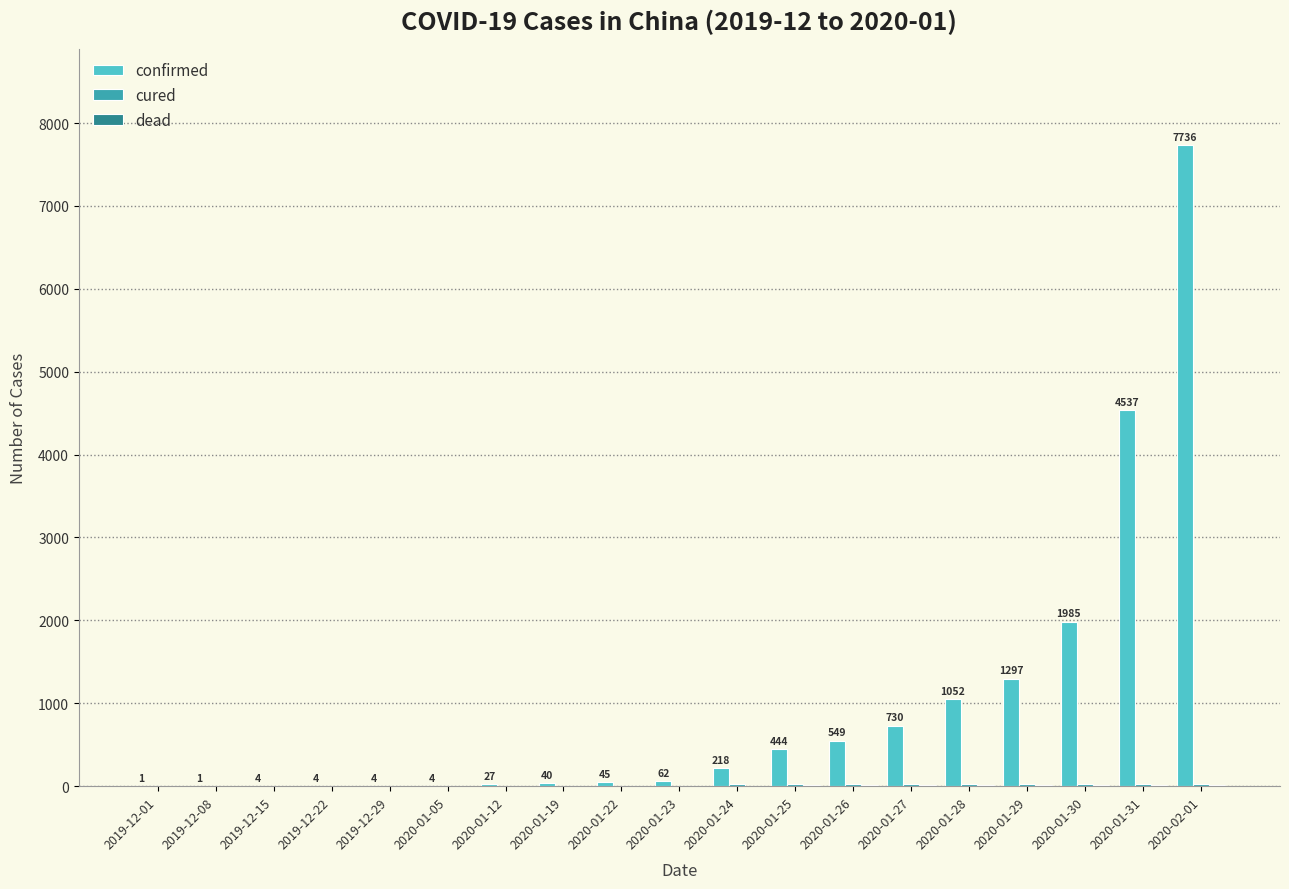

At which category is the sum across all series the highest?

2020-02-01